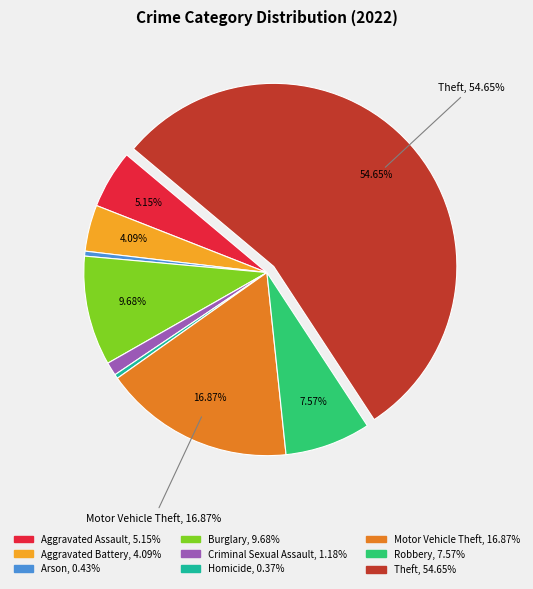

Combined, do Arson and Criminal Sexual Assault account for over 50%?

No